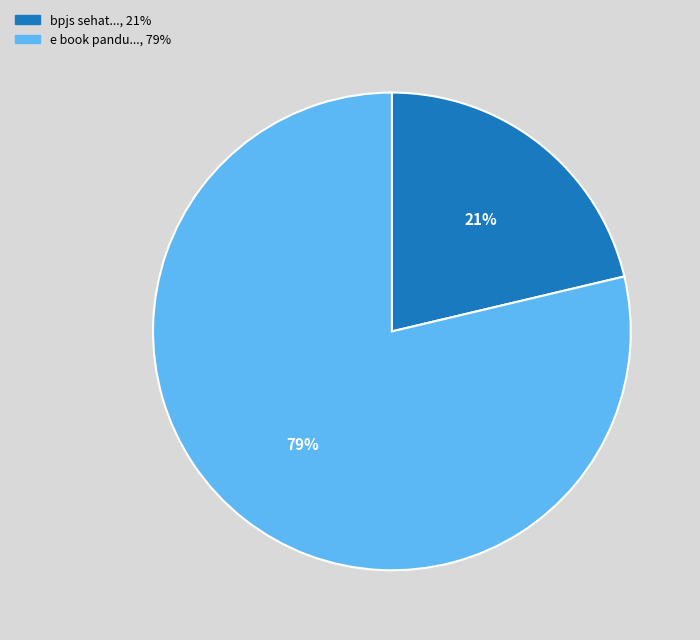

Is there any slice that represents more than half of the pie?

Yes